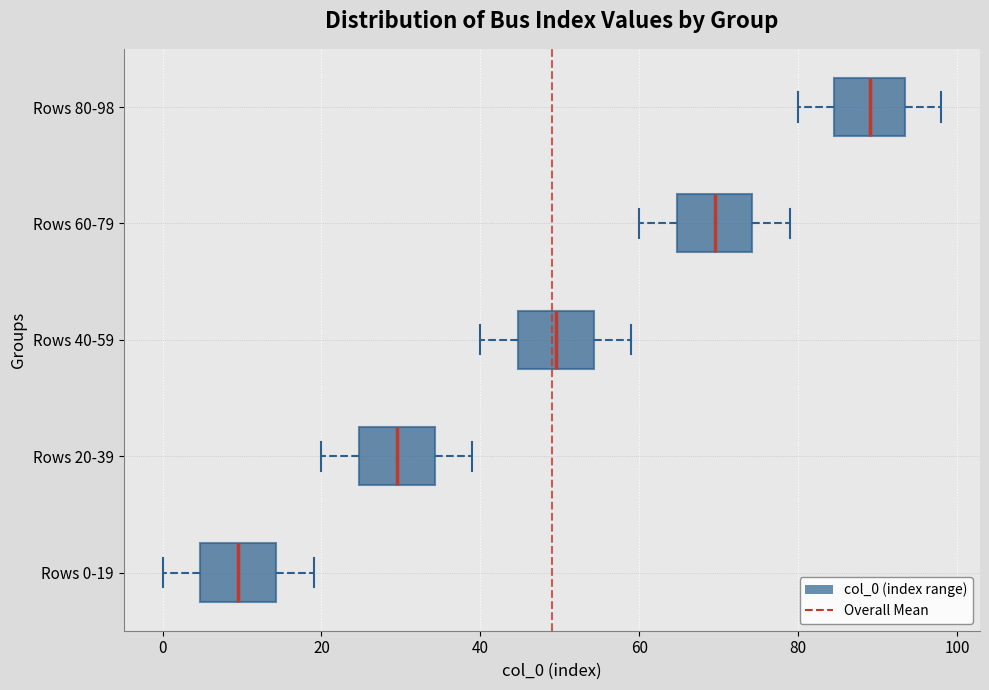

Which box's median line is the furthest to the left?

Rows 0-19